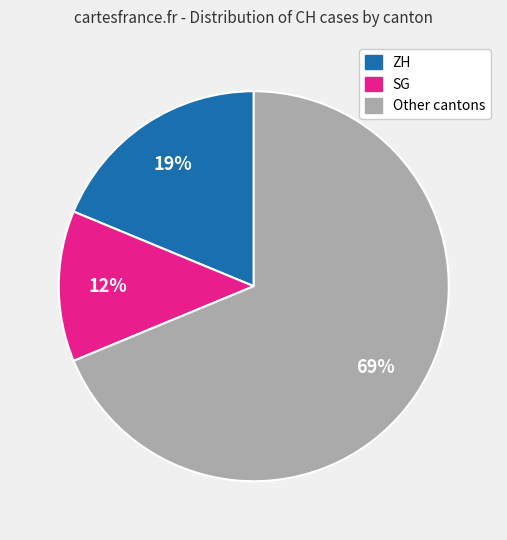

Combined, do ZH and Other cantons account for over 50%?

Yes